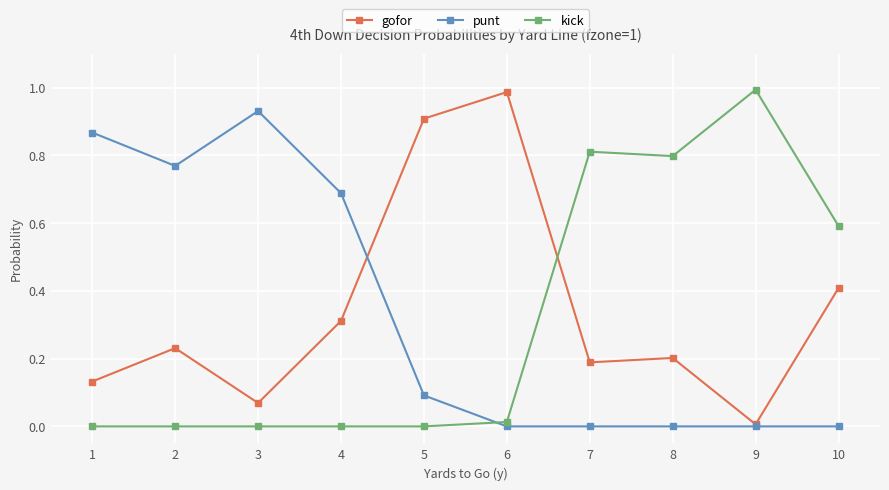

Which category has the highest value in the gofor series?

6